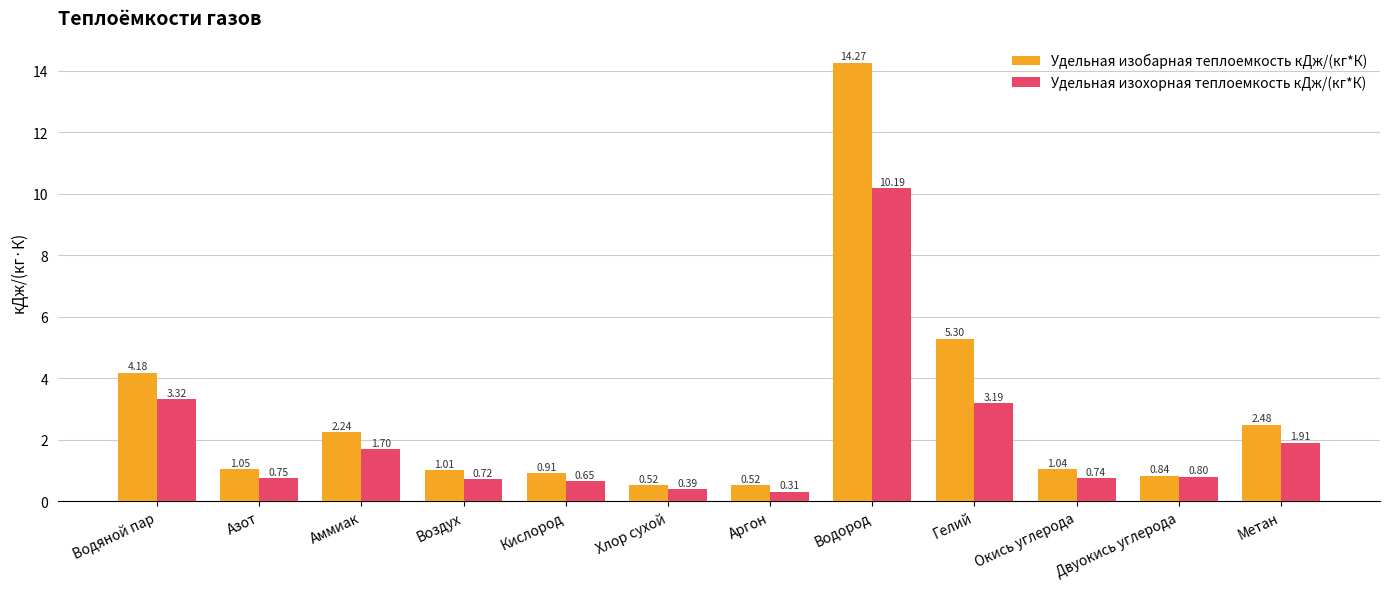

How many bars are there in total?

24